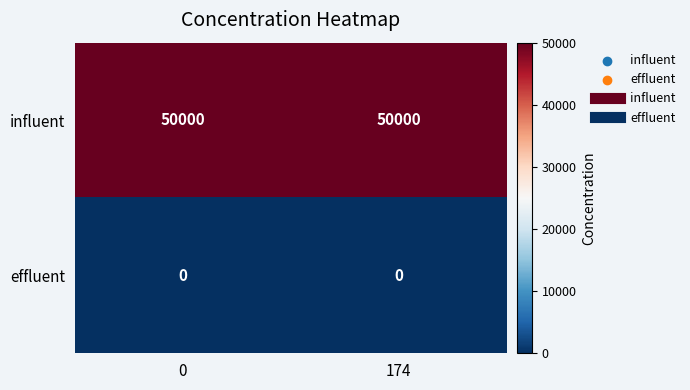

Reading left to right, list all the values displayed in this chart.

influent: 50000	50000
effluent: 0	0